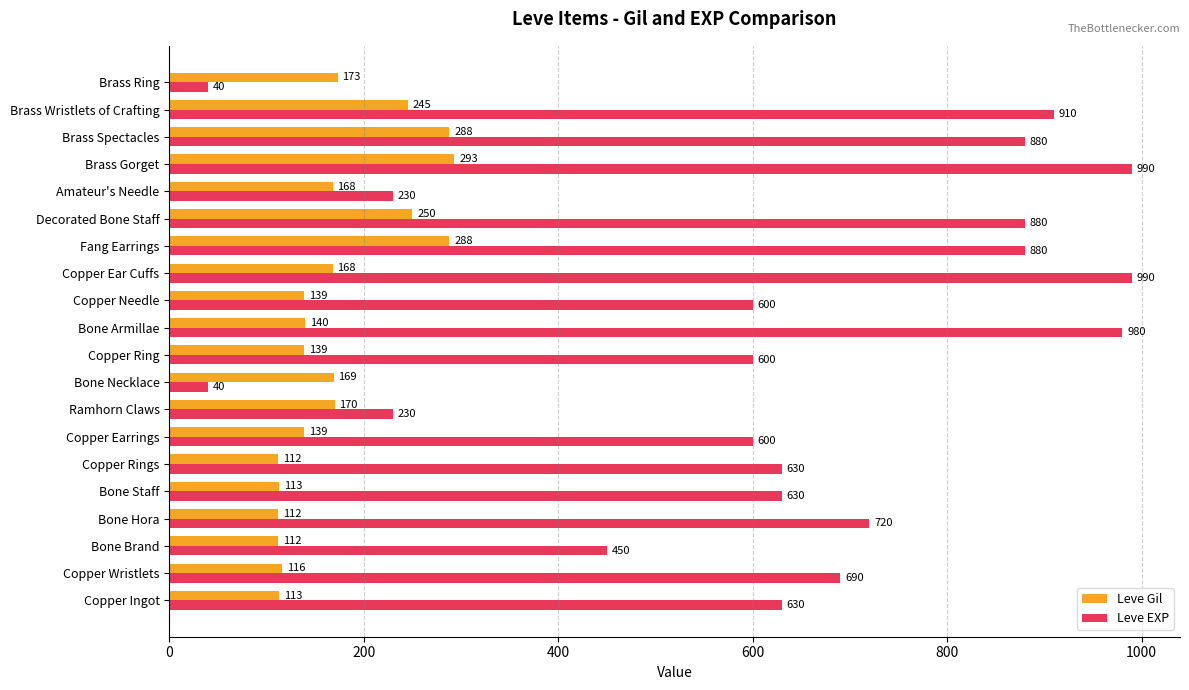

Which series has the largest range (max minus min)?

Leve EXP